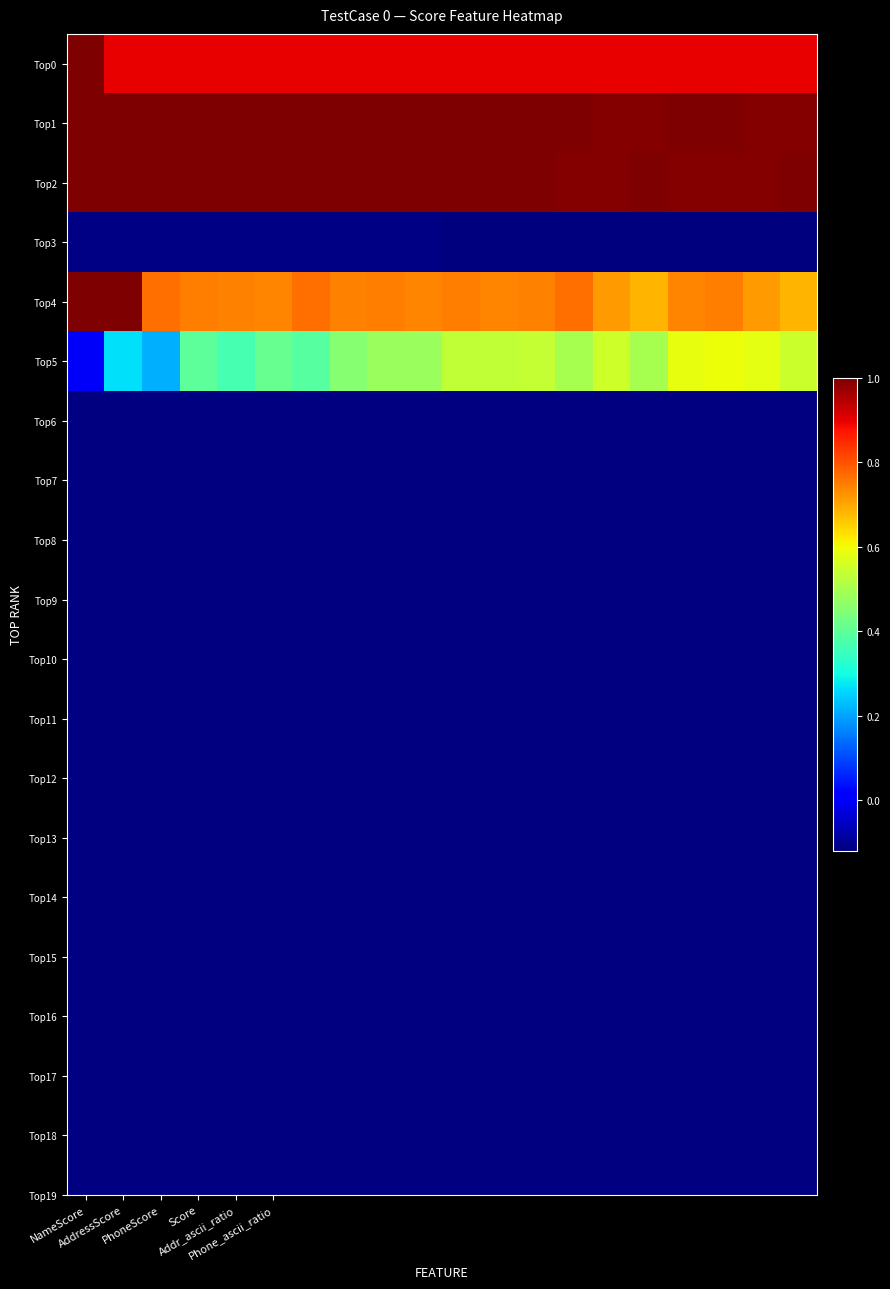

How many series are shown in this chart?

6